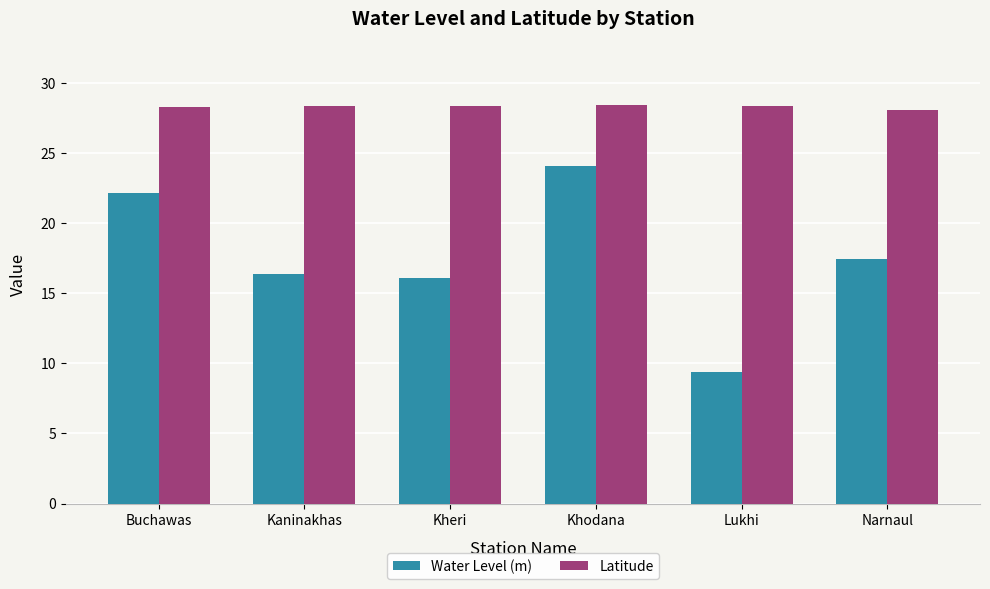

Rank the series by their maximum value, from lowest to highest.

Water Level (m), Latitude